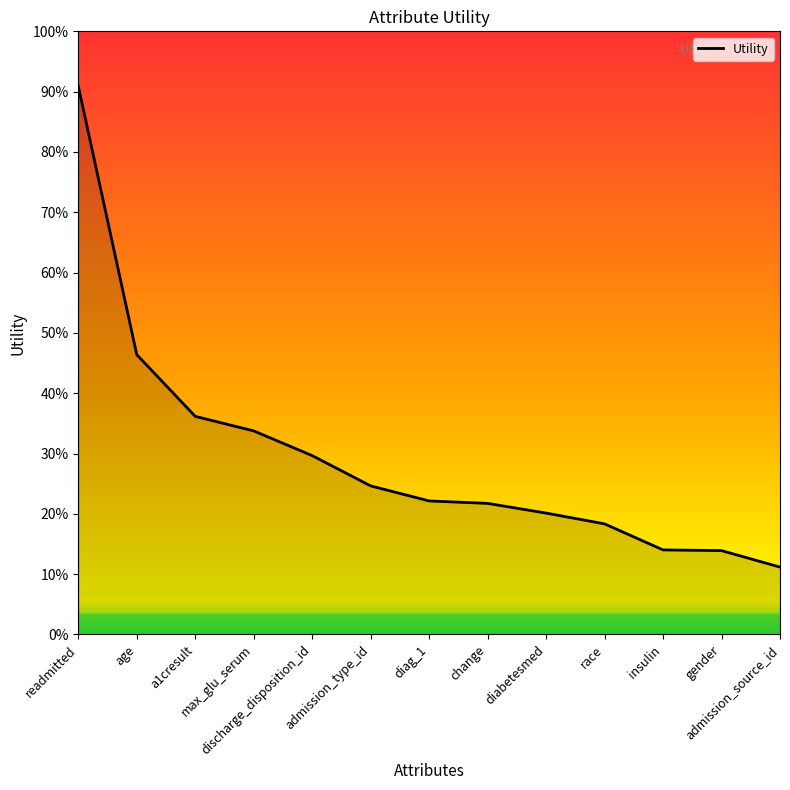

Is this an area chart (filled region under the line)?

No